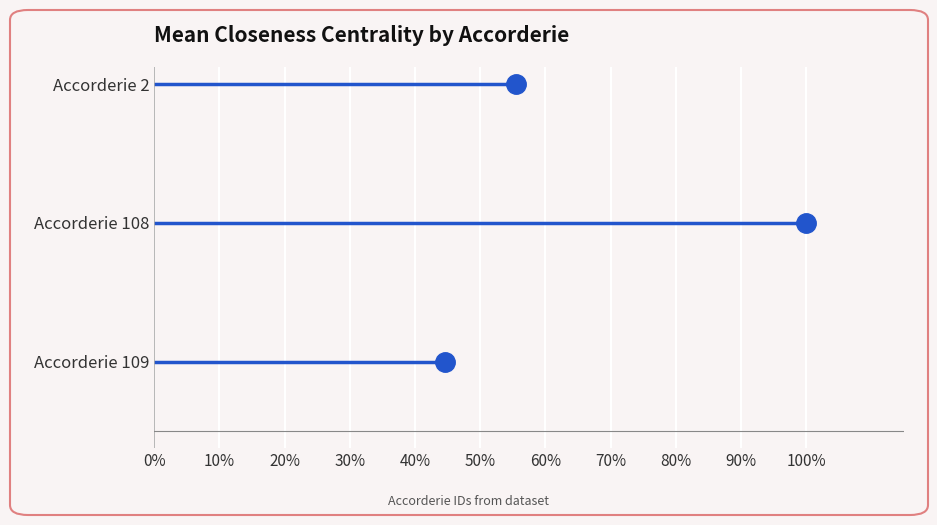

How many lines are shown in the chart?

3